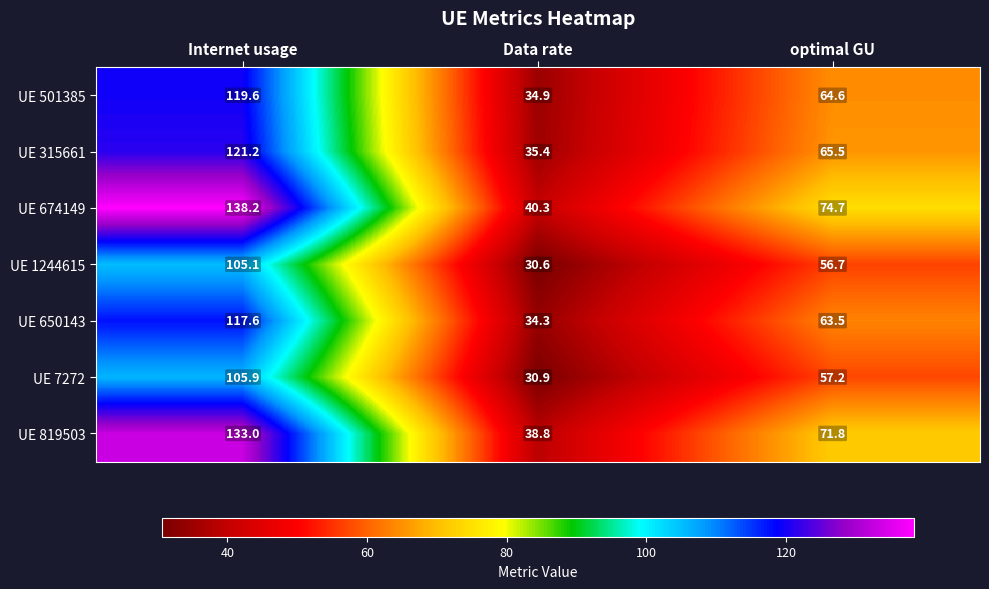

Which series has the widest spread of values?

UE 674149